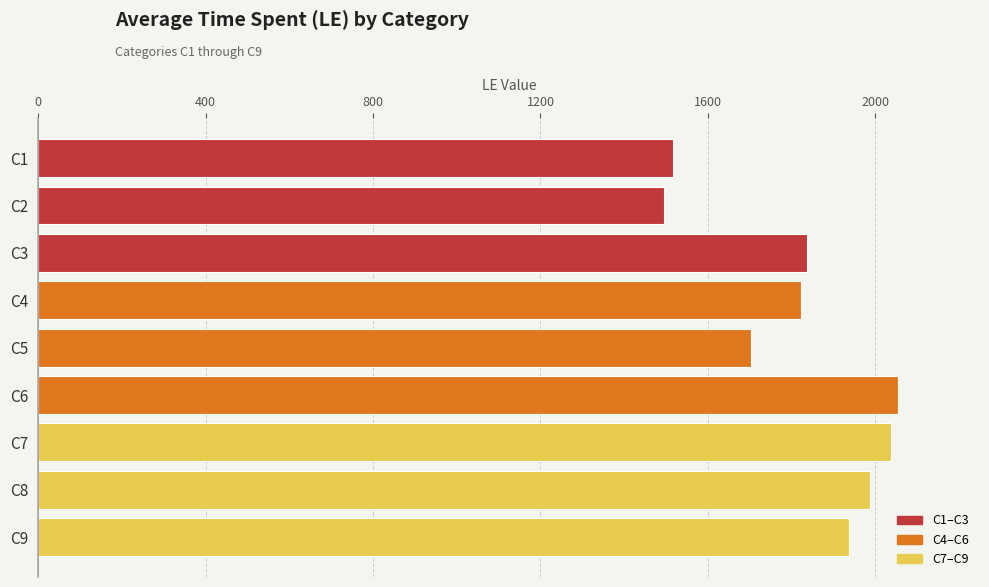

Is it true that the value at C1 is 1517?

True